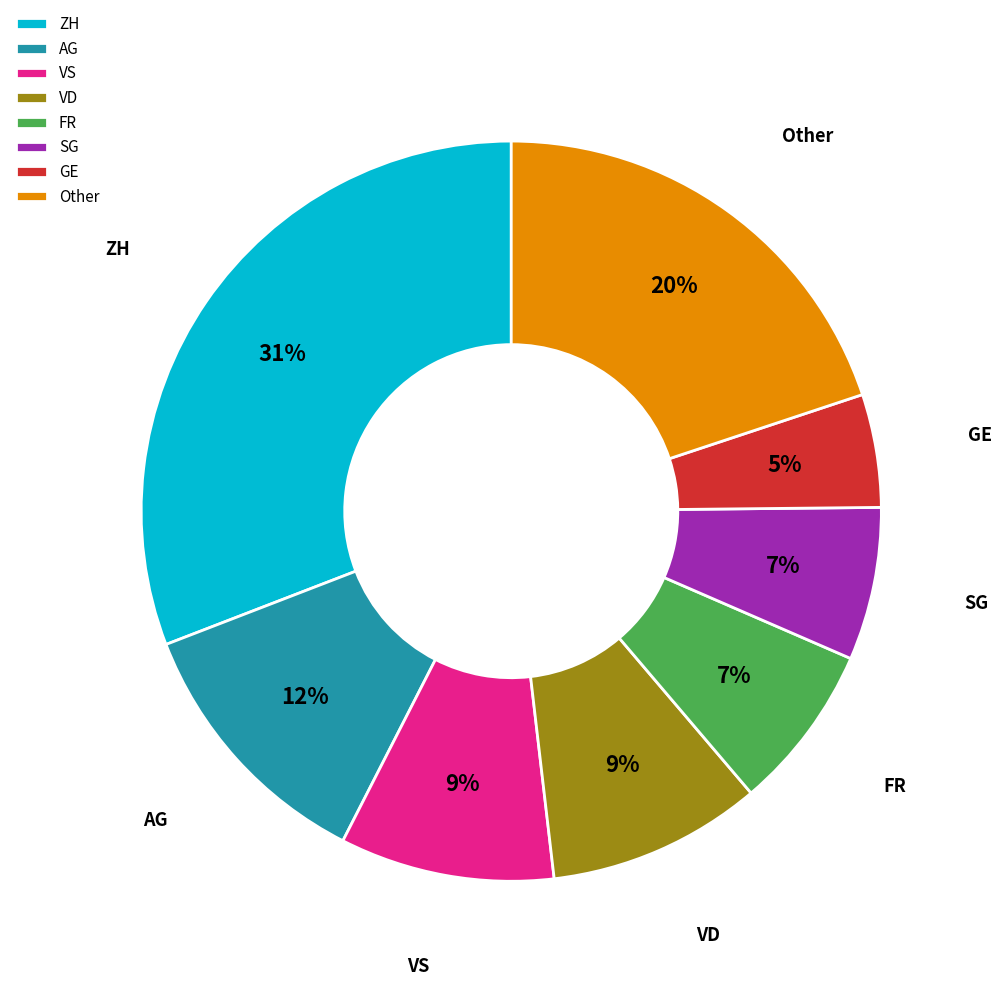

Count the number of slices in the pie.

8